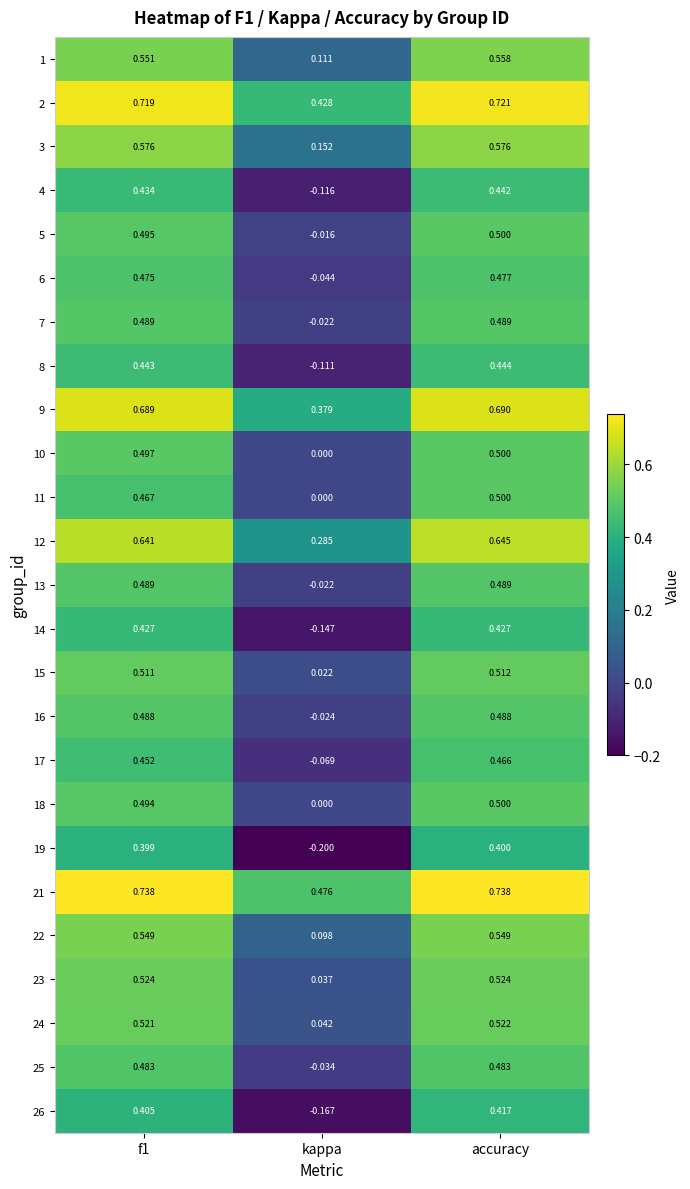

At which label does 13 reach its minimum?

kappa